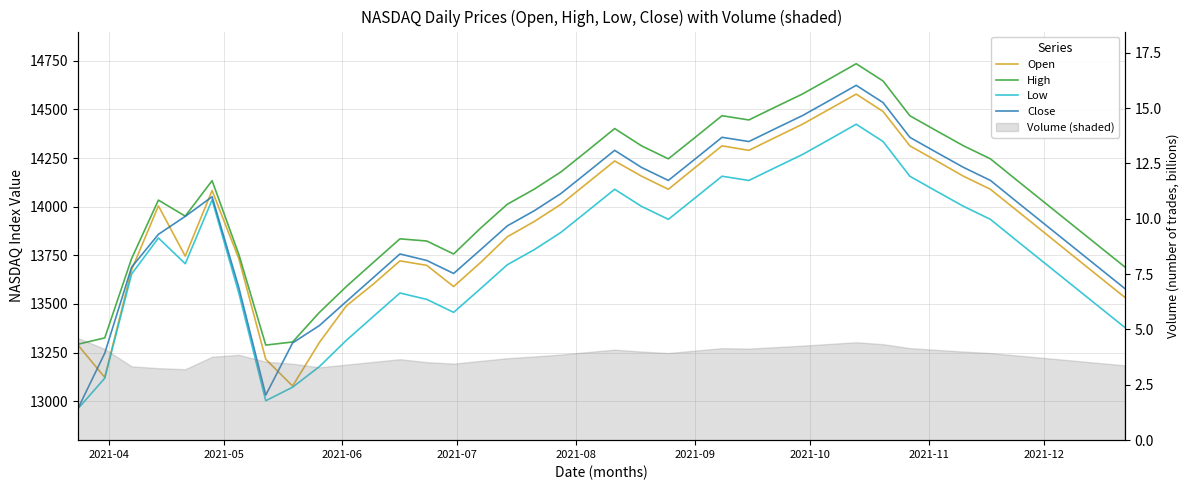

Is this an area chart (filled region under the line)?

No